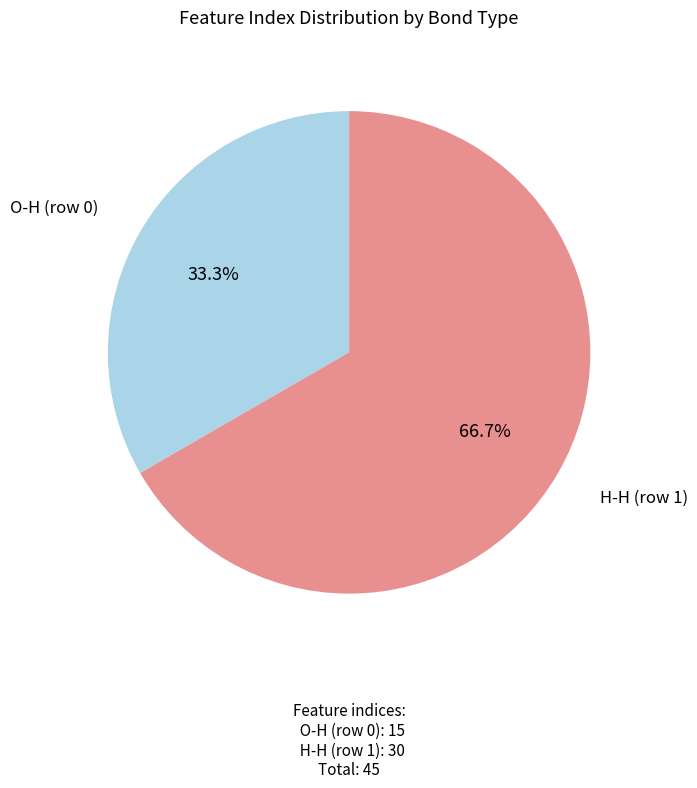

To the nearest percent, what is the average slice percentage?

50%